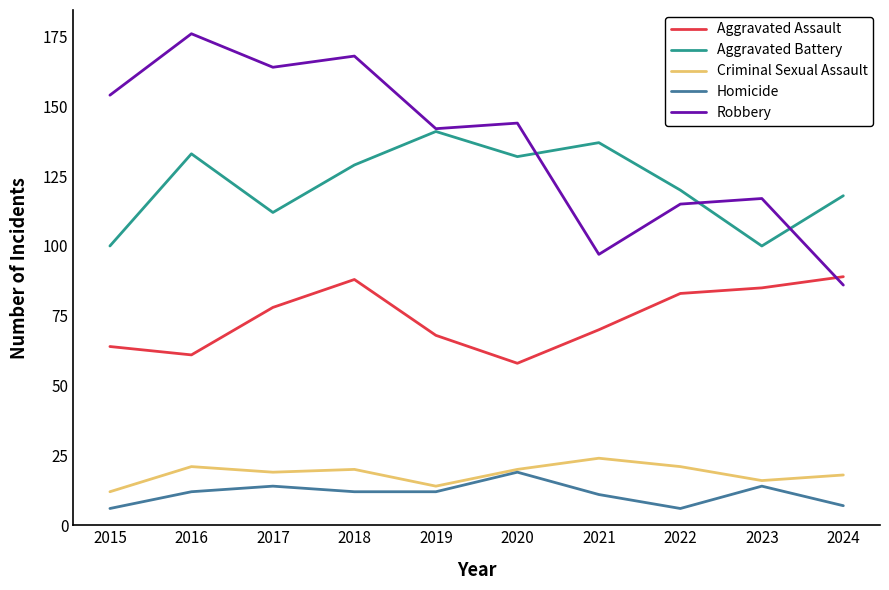

What are all the series names shown in the legend?

Aggravated Assault, Aggravated Battery, Criminal Sexual Assault, Homicide, Robbery